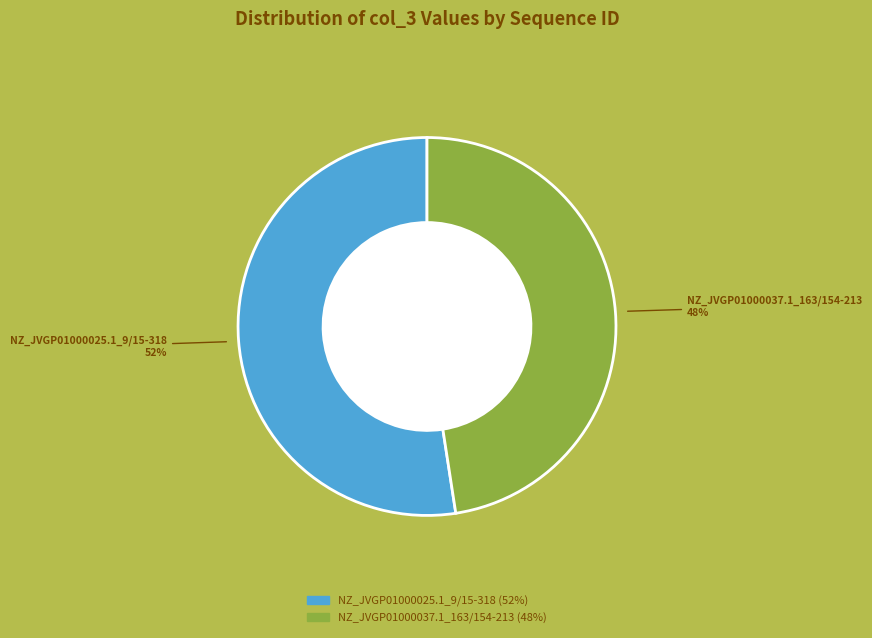

Is NZ_JVGP01000037.1_163/154-213 the majority of the pie?

No